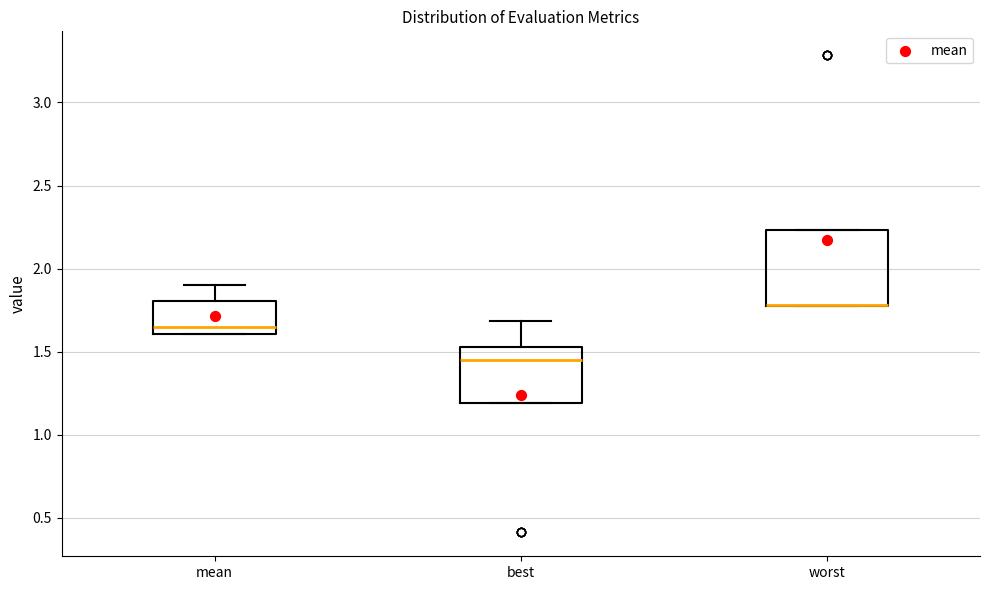

Reading left to right, read every box against the y-axis: the position of its median line, the range the box covers, and the ends of its whiskers. The values are not printed on the chart, so give them approximately, as read against the axis.

mean: median 1.65, box 1.60 to 1.80, whiskers 1.60 to 1.90
best: median 1.45, box 1.20 to 1.55, whiskers 1.20 to 1.70
worst: median 1.80 (drawn on the box's lower edge), box 1.75 to 2.25, whiskers 1.75 to 2.25